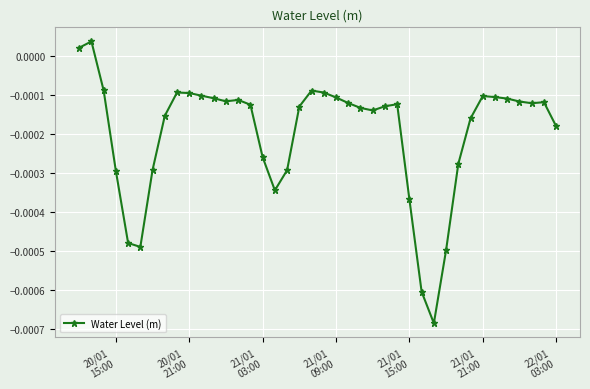

How many lines are shown in the chart?

1